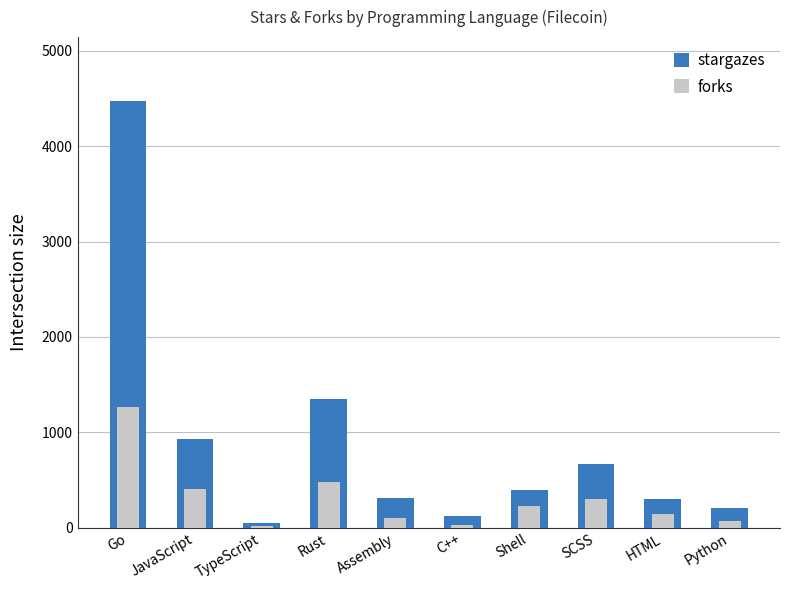

Between Rust and Shell, which series saw the biggest shift?

stargazes